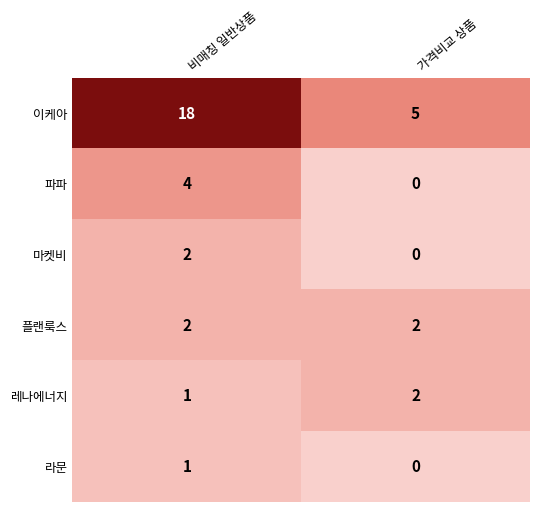

What is the maximum value shown in the chart?

18